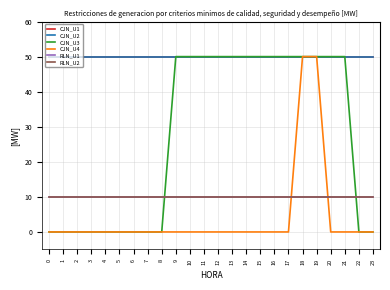

What is the average value of the CJN_U1 series?

50